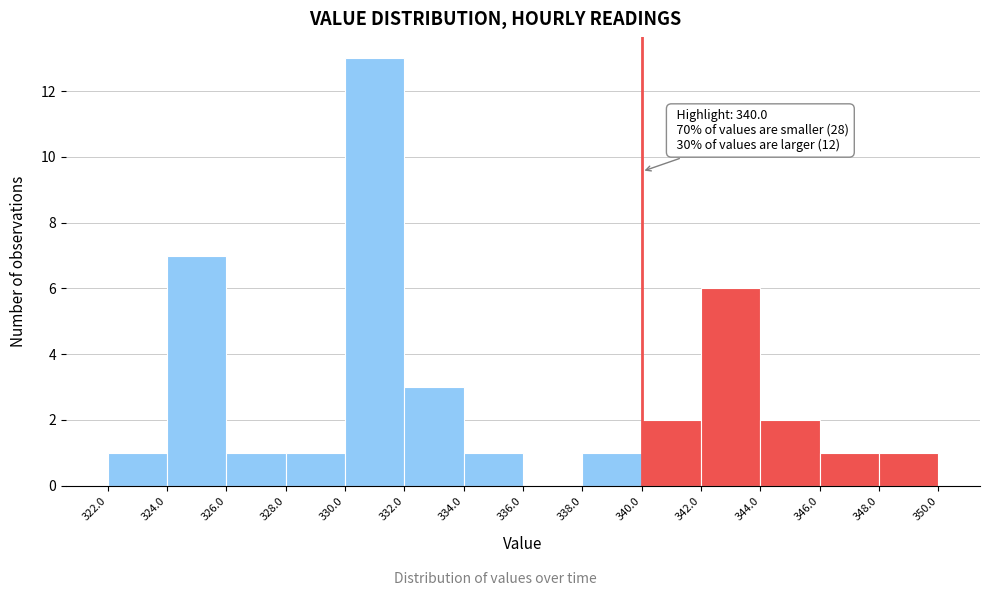

Over which range of the x-axis is the bar tallest?

330.0 to 332.0